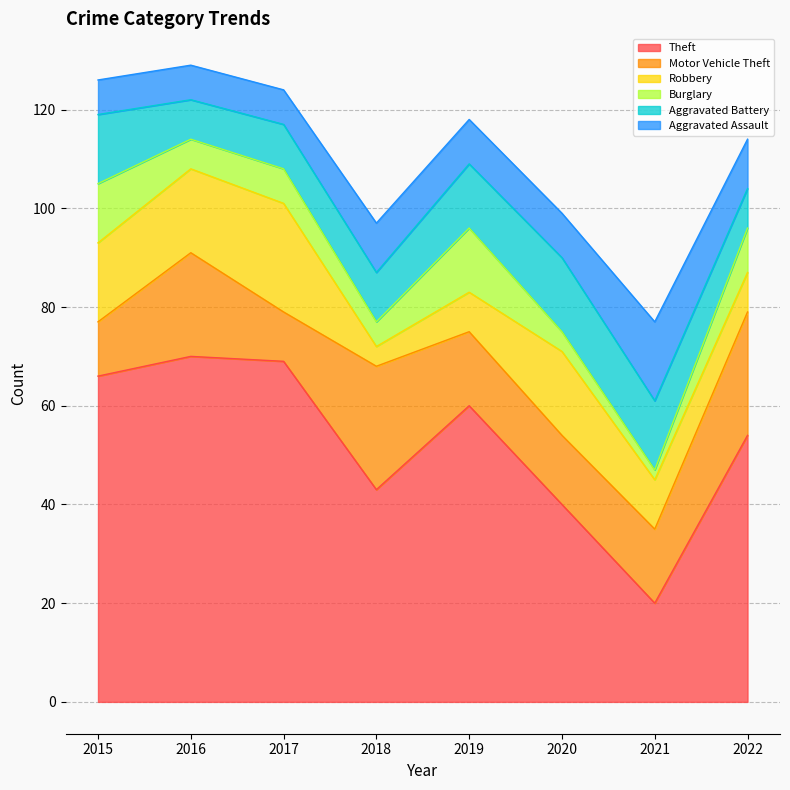

How many lines are shown in the chart?

6